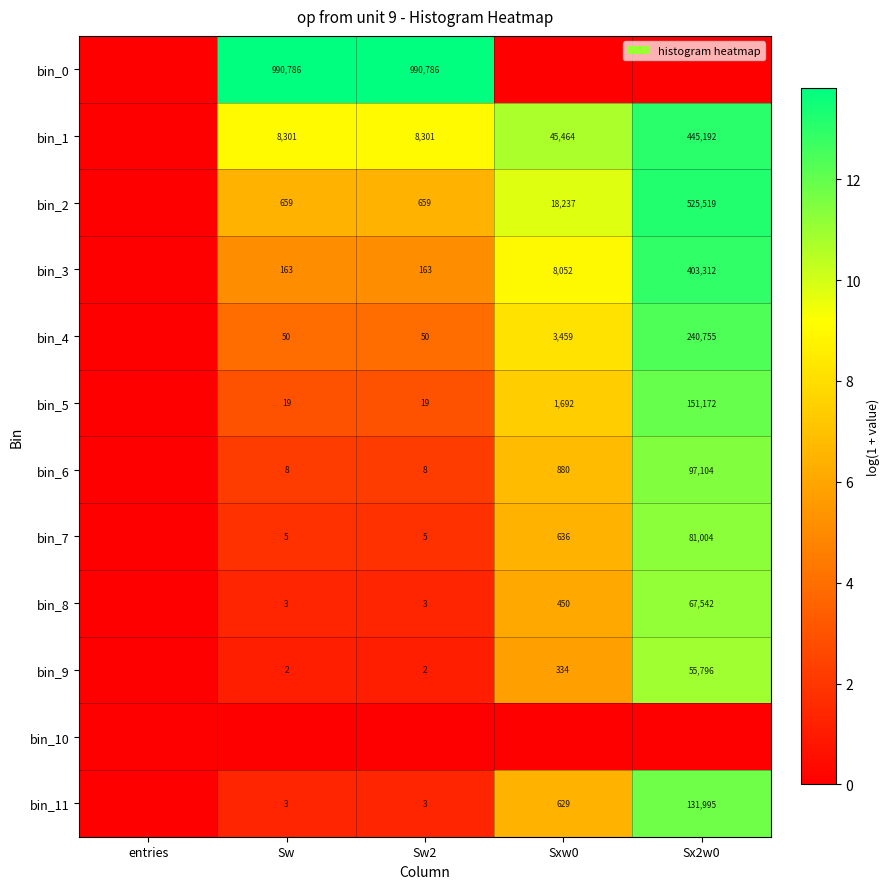

The value of bin_4 at Sw2 is 50. True or false?

True